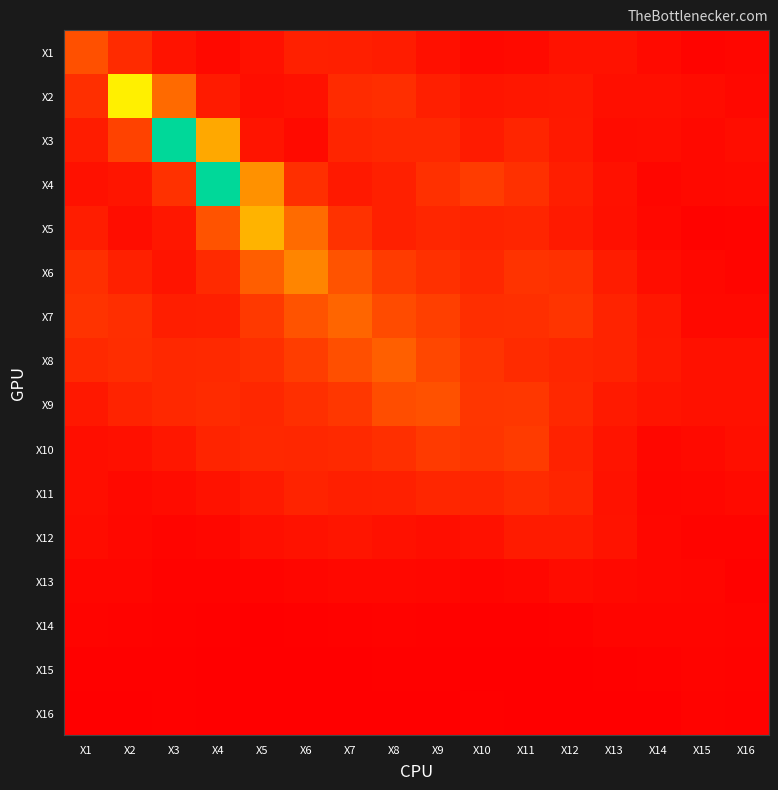

Which category has the lowest value across all series?

X6